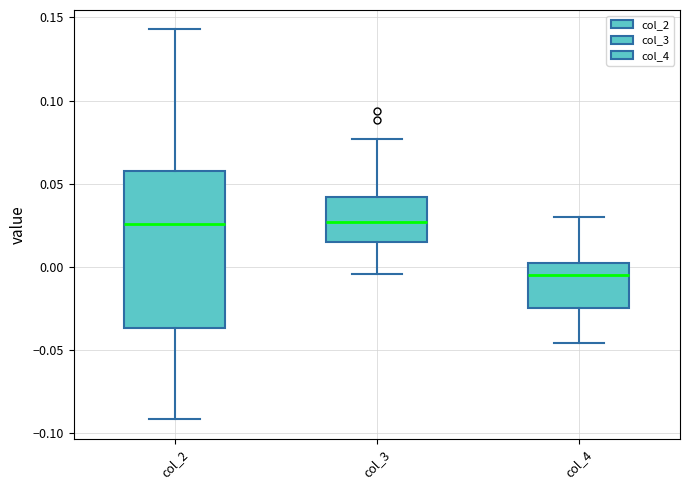

Where does the median line of the box for col_3 sit on the y-axis? The values are not printed on the chart, so give them approximately, as read against the axis.

0.025